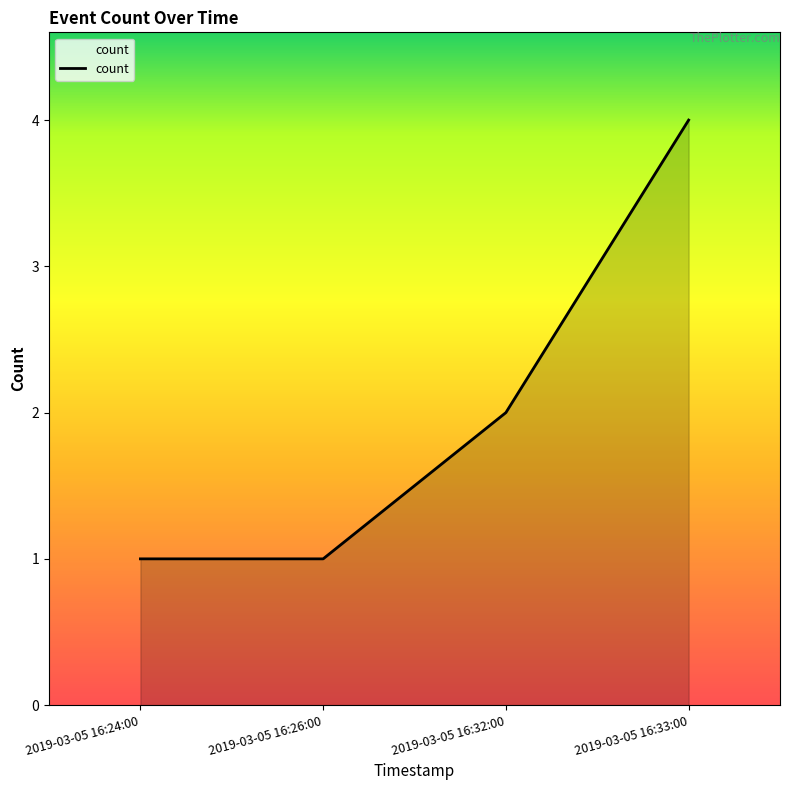

Between 2019-03-05 16:26:00 and 2019-03-05 16:32:00, which is larger?

2019-03-05 16:32:00